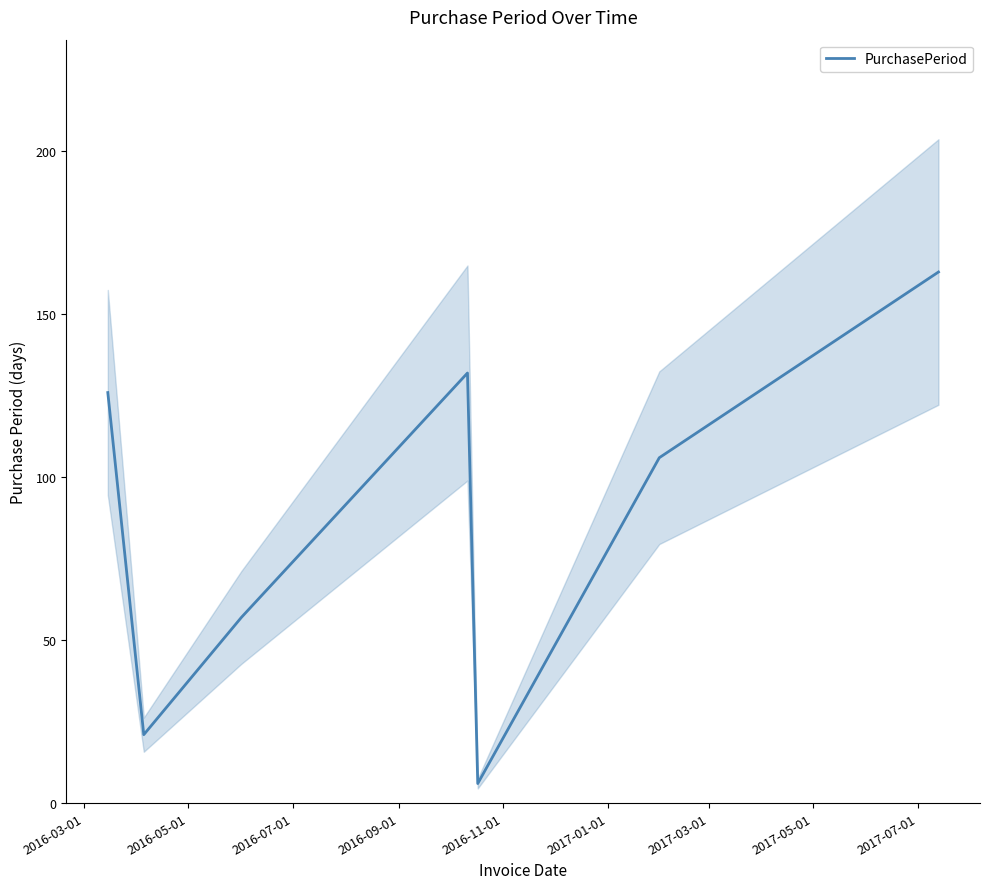

Does the chart have visible grid lines?

No